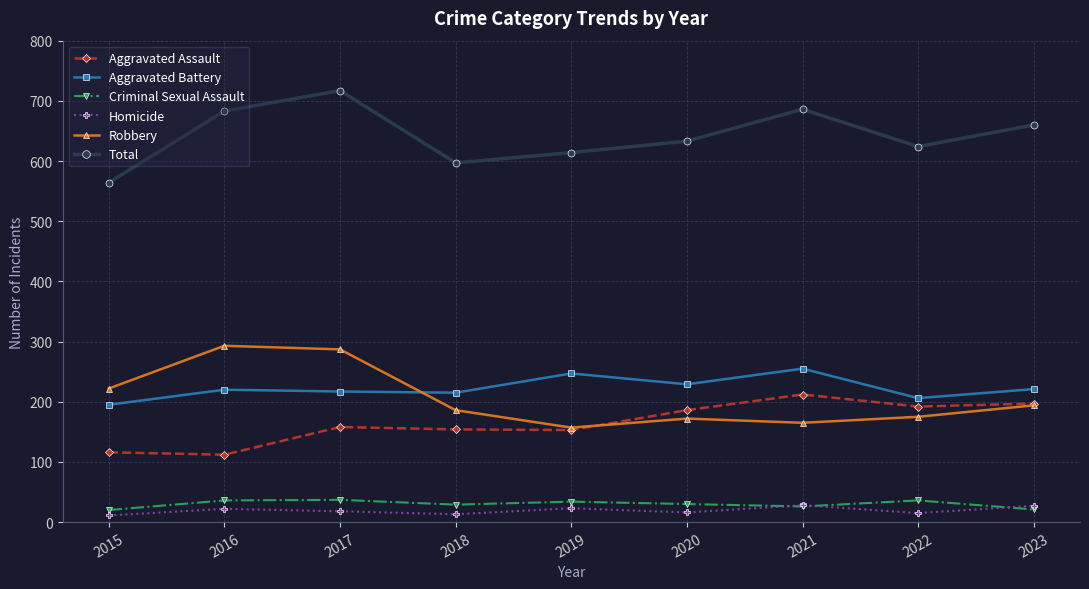

What is the difference between the highest and lowest values at 2017?

699